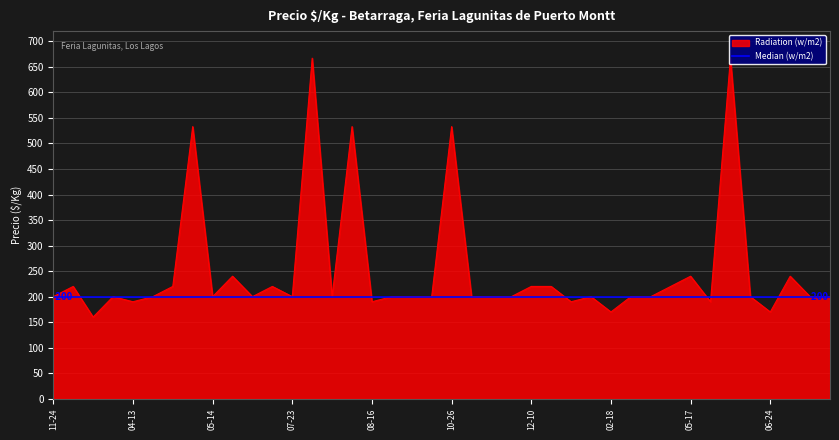

What is the greatest value displayed?

667